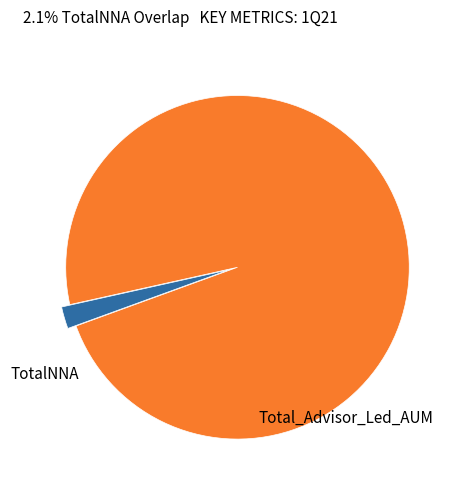

Is there any slice that represents more than half of the pie?

Yes